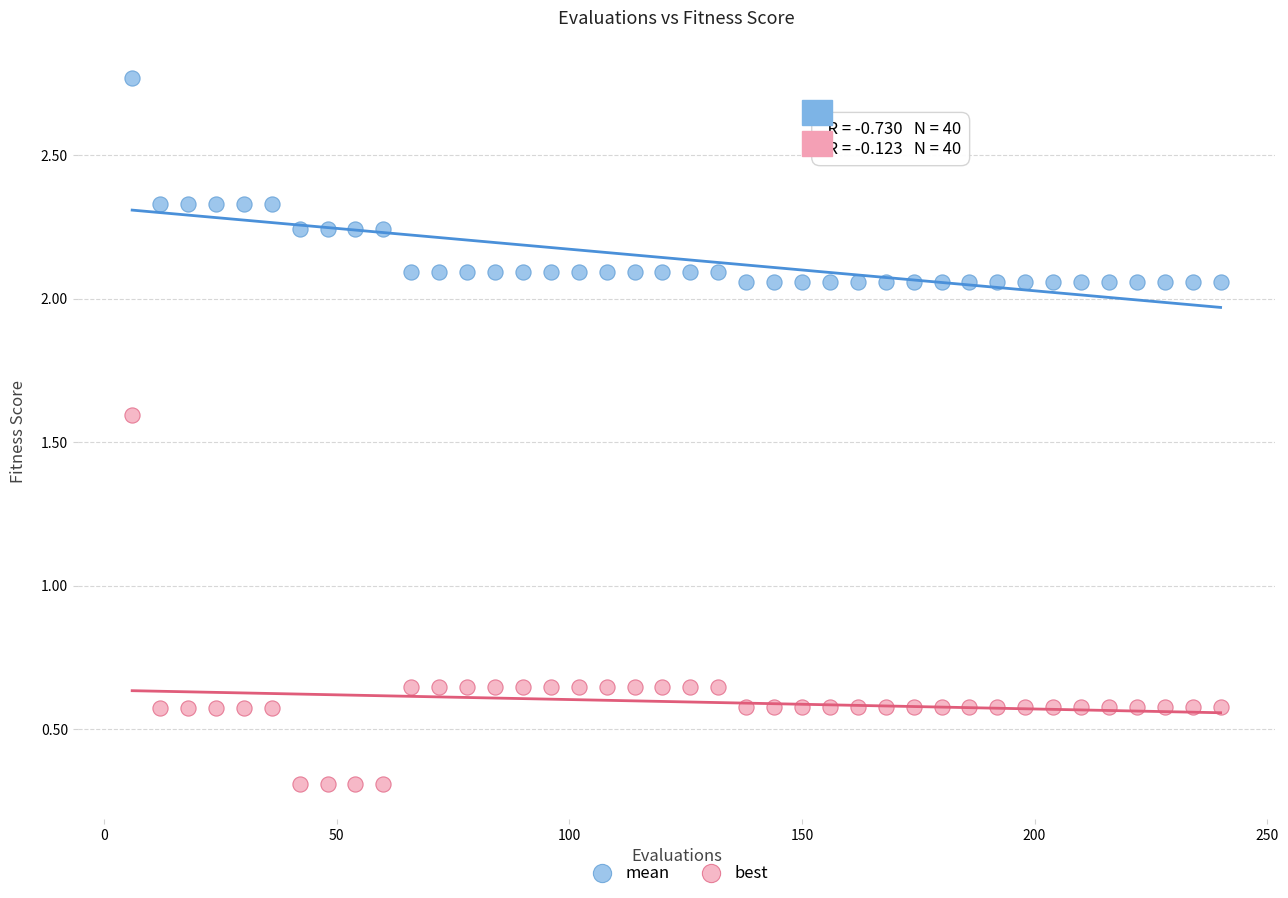

Which series has the widest spread of Y values?

best